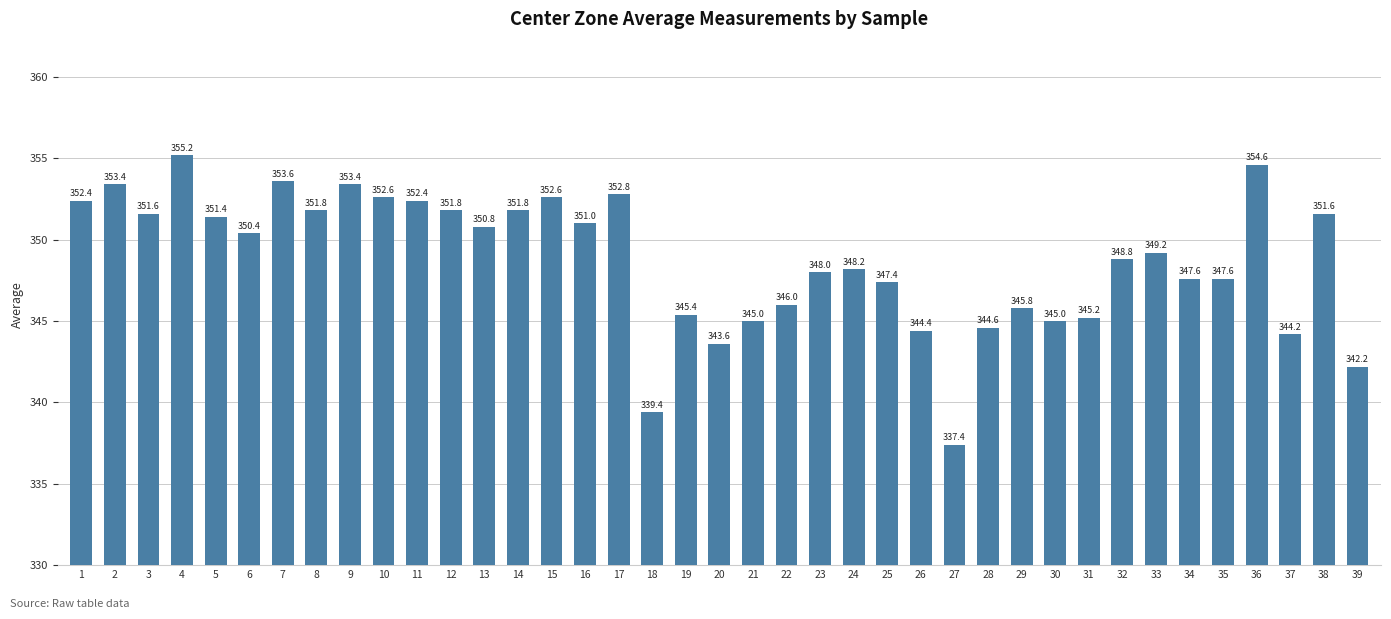

Between 32 and 13, which is larger?

13